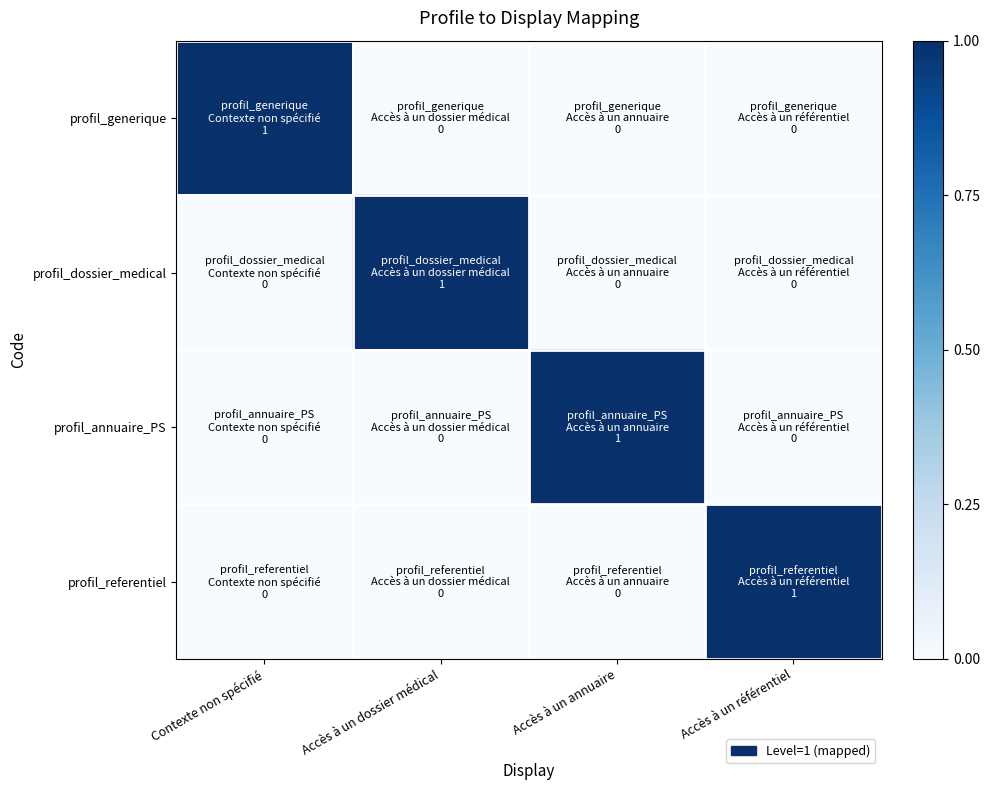

Reading left to right, extract all data points from this chart.

profil_generique: Contexte non spécifié=1	Accès à un dossier médical=0	Accès à un annuaire=0	Accès à un référentiel=0
profil_dossier_medical: Contexte non spécifié=0	Accès à un dossier médical=1	Accès à un annuaire=0	Accès à un référentiel=0
profil_annuaire_PS: Contexte non spécifié=0	Accès à un dossier médical=0	Accès à un annuaire=1	Accès à un référentiel=0
profil_referentiel: Contexte non spécifié=0	Accès à un dossier médical=0	Accès à un annuaire=0	Accès à un référentiel=1